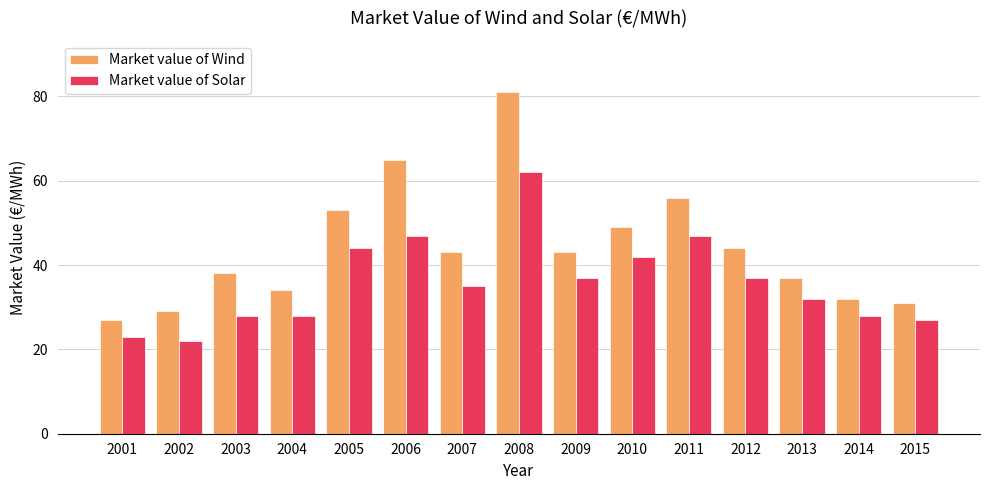

What is the sum of the Market value of Solar values at 2009 and 2004?

65